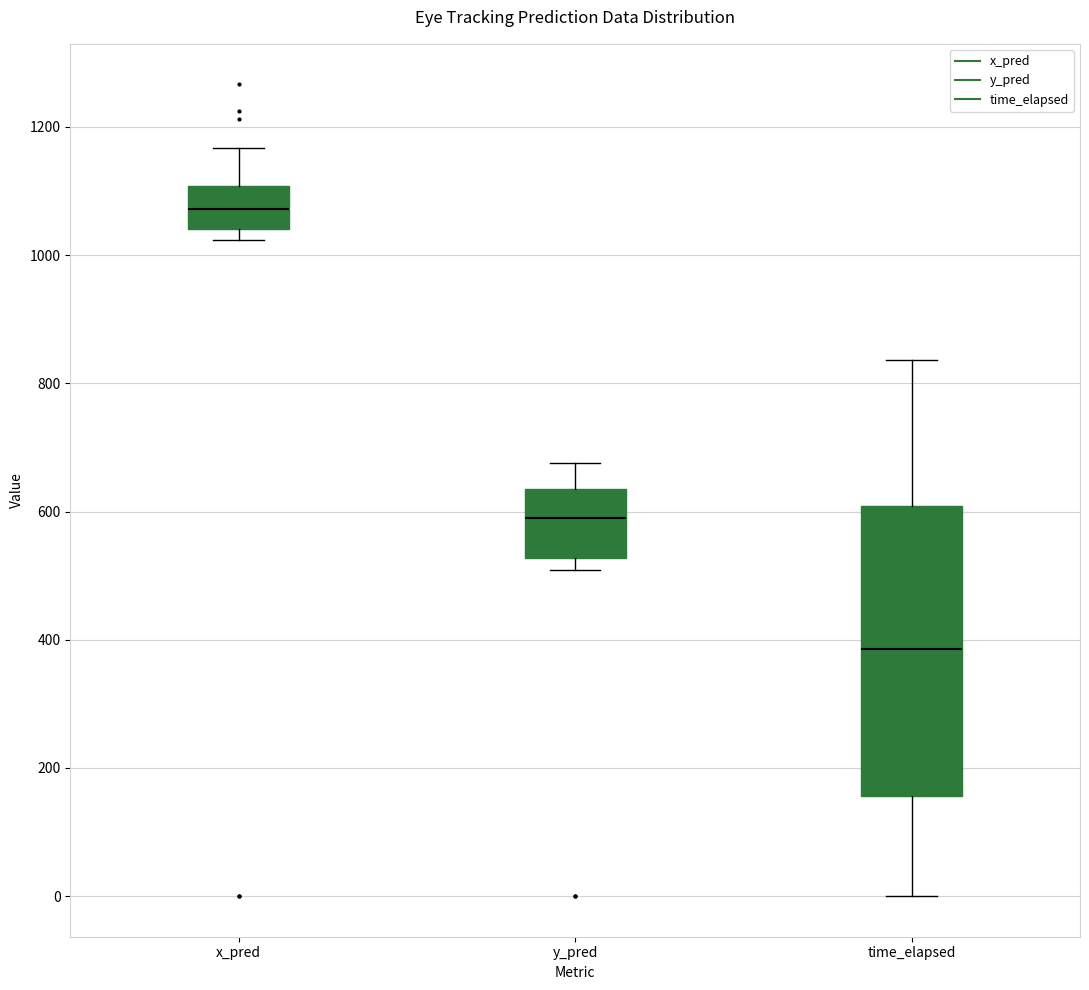

Reading left to right, read every box against the y-axis: the position of its median line, the range the box covers, and the ends of its whiskers. The values are not printed on the chart, so give them approximately, as read against the axis.

x_pred: median 1080, box 1040 to 1100, whiskers 1020 to 1160
y_pred: median 580, box 520 to 640, whiskers 500 to 680
time_elapsed: median 380, box 160 to 600, whiskers 0 to 840